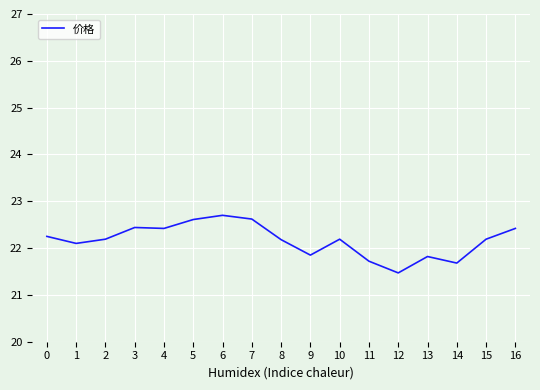

Which has a higher value, 7 or 6?

6